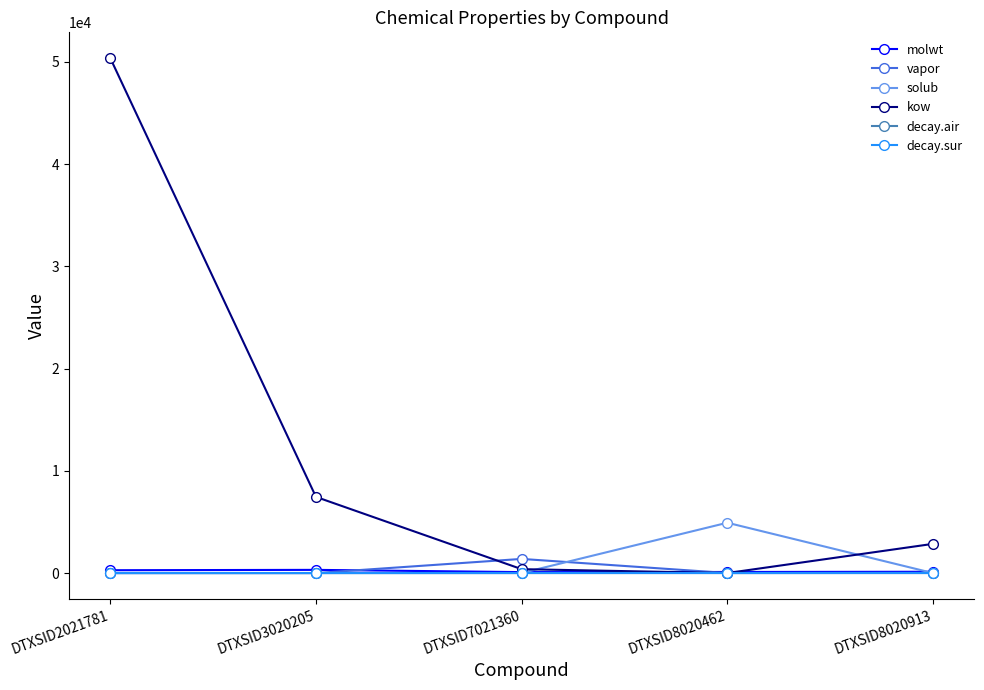

The value of decay.sur at DTXSID2021781 is 0.0. True or false?

True